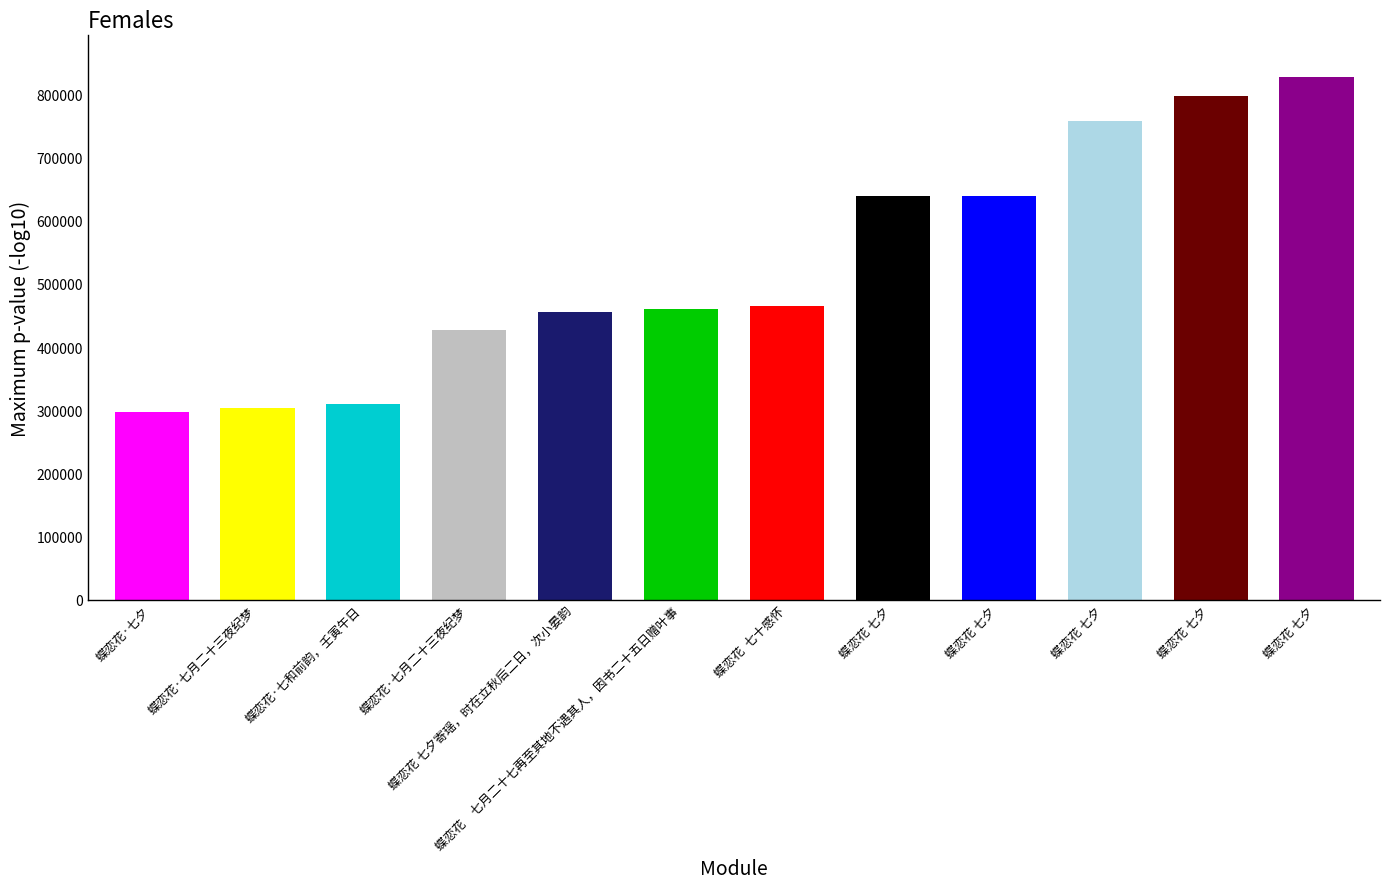

Count the number of data series in this chart.

1